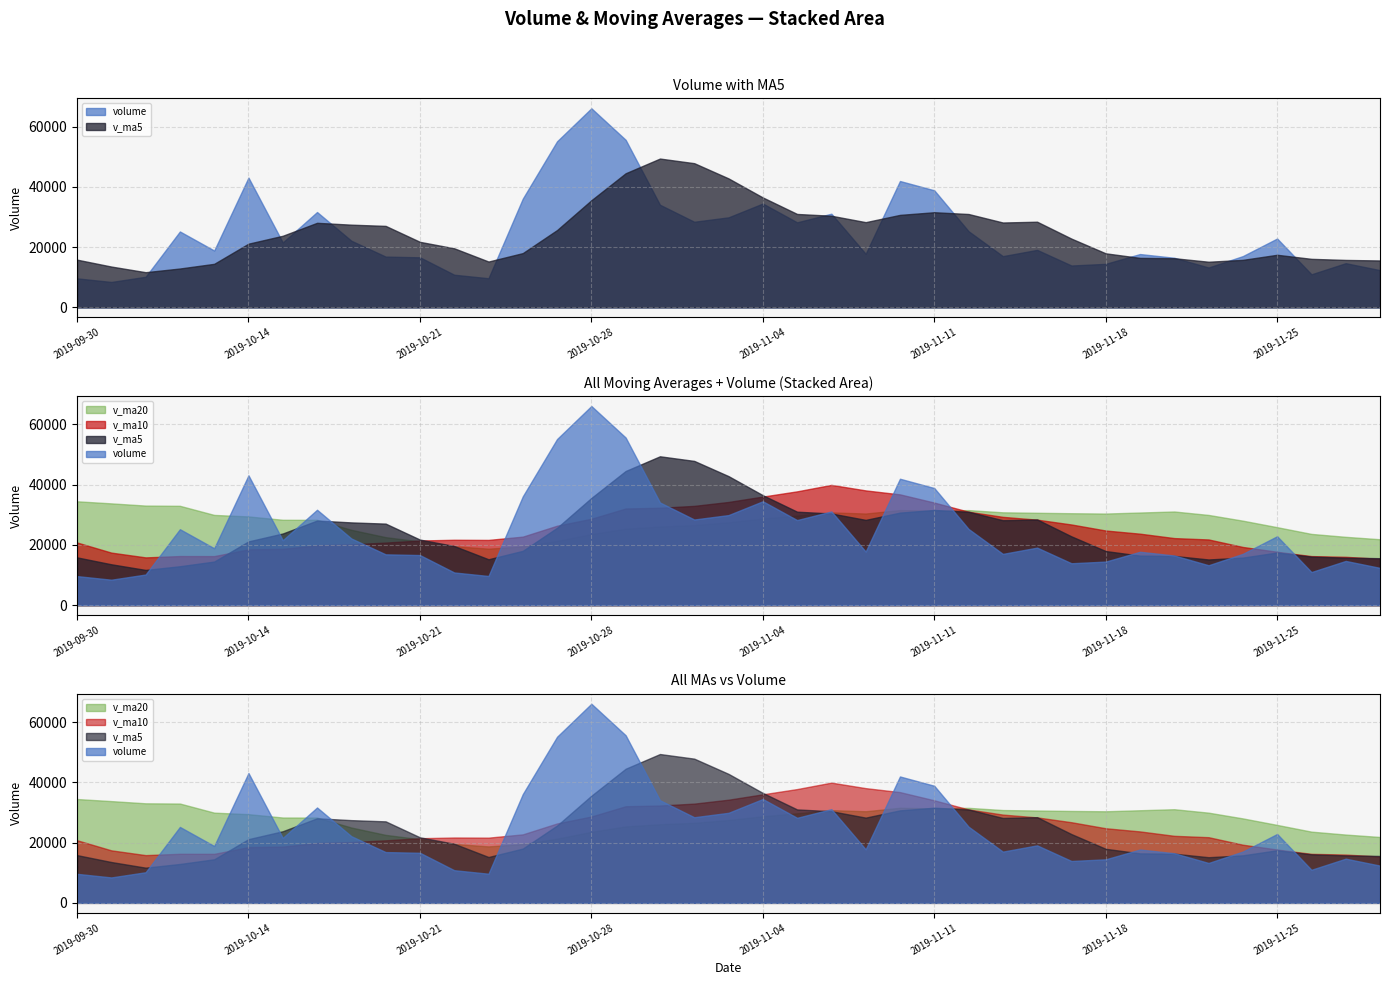

At which category is the sum across all series the highest?

2019-10-29